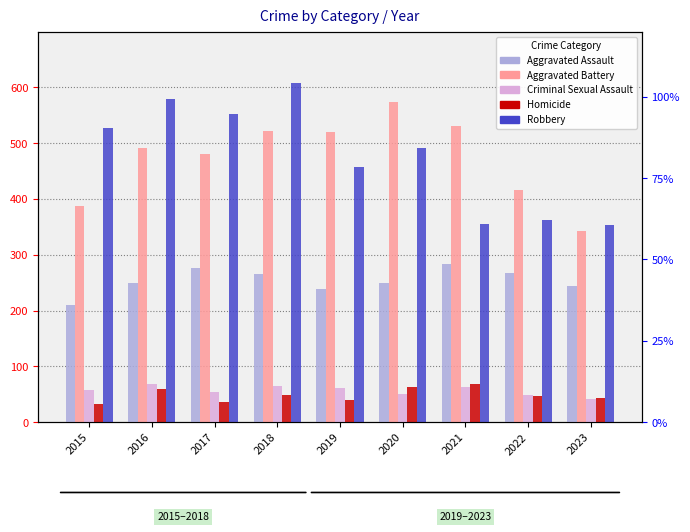

What are all the series names shown in the legend?

Aggravated Assault, Aggravated Battery, Criminal Sexual Assault, Homicide, Robbery